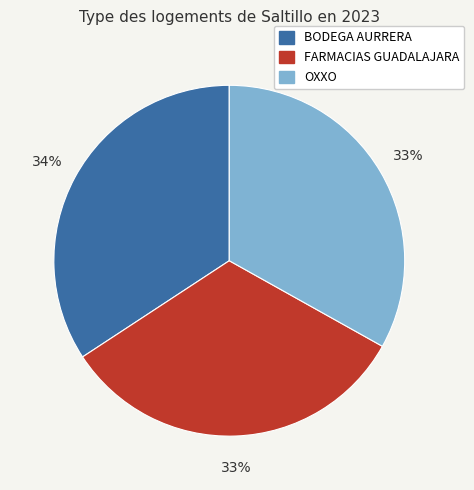

Is there a majority slice in this chart?

No